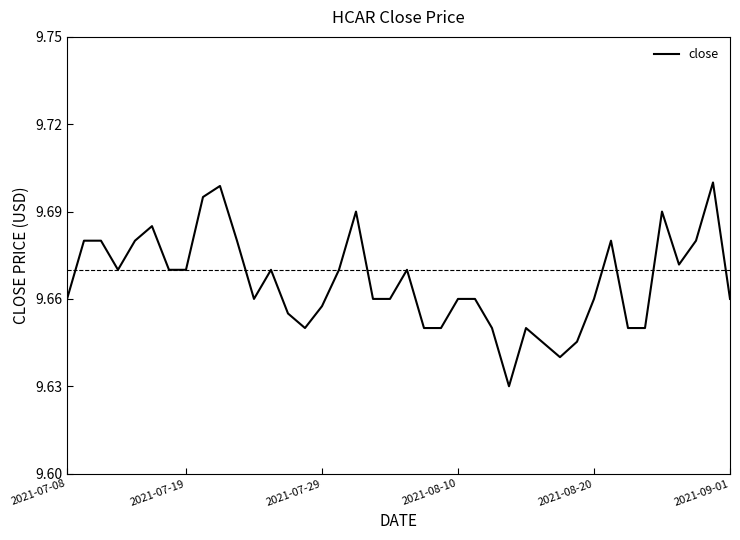

The chart shows a value of 12.8 at 2021-07-29. True or false?

False